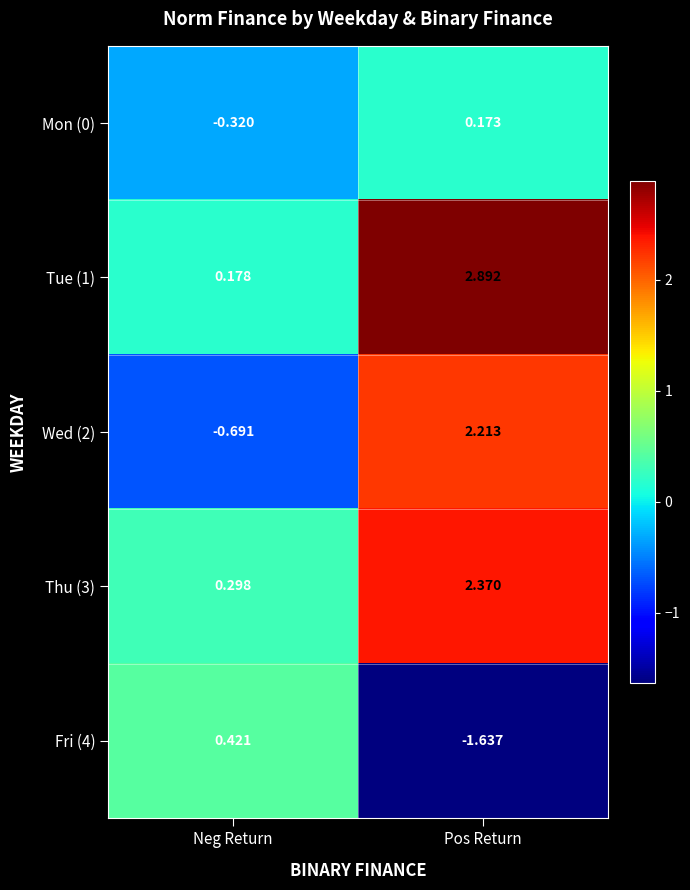

List the labels in order of Thu (3) value, smallest first.

Neg Return, Pos Return